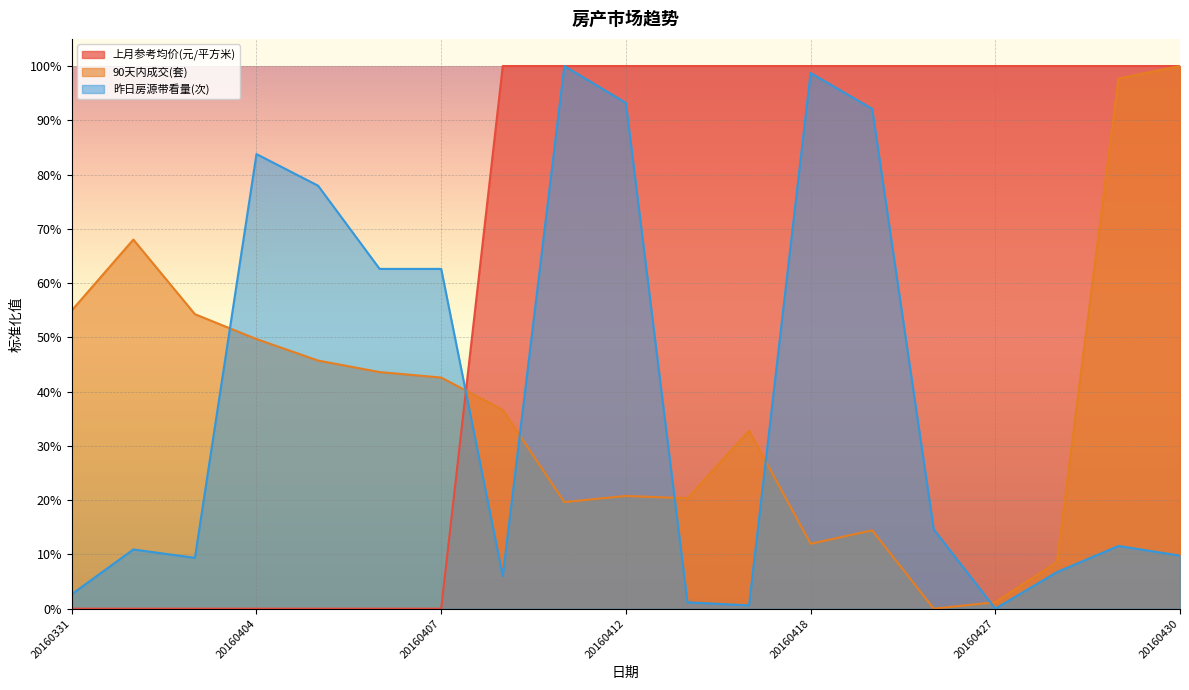

What is the average value of the 昨日房源带看量(次) series?

0.4